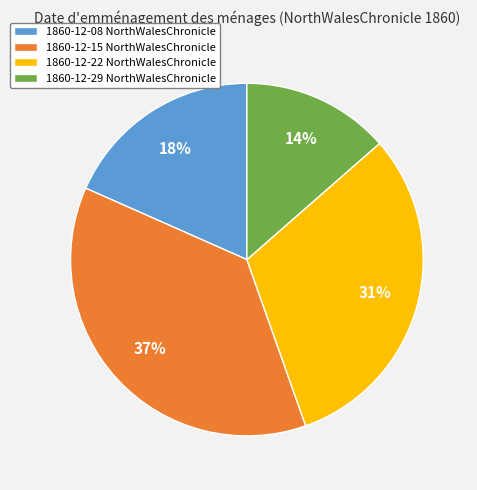

Which slice is the smallest?

1860-12-29 NorthWalesChronicle